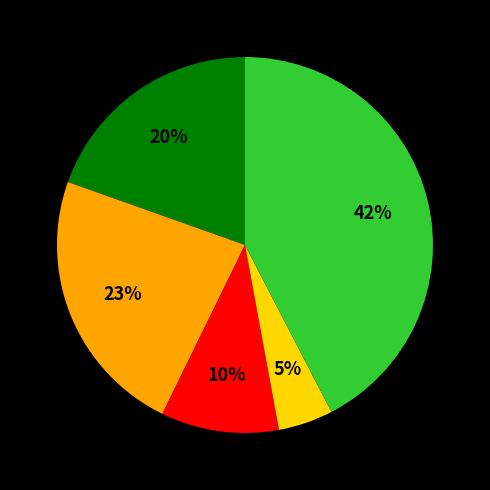

To the nearest percent, what is the average slice percentage?

20%